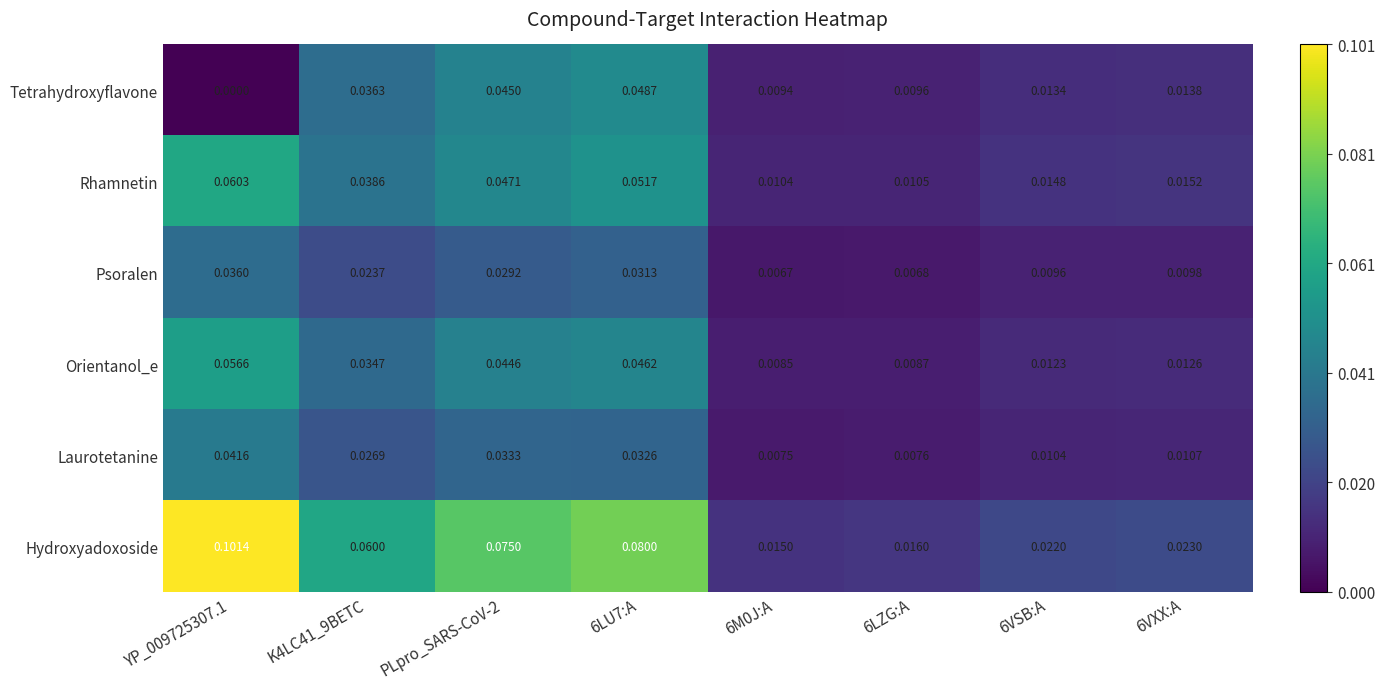

List the series in order of their peak value, lowest first.

Psoralen, Laurotetanine, Tetrahydroxyflavone, Orientanol_e, Rhamnetin, Hydroxyadoxoside